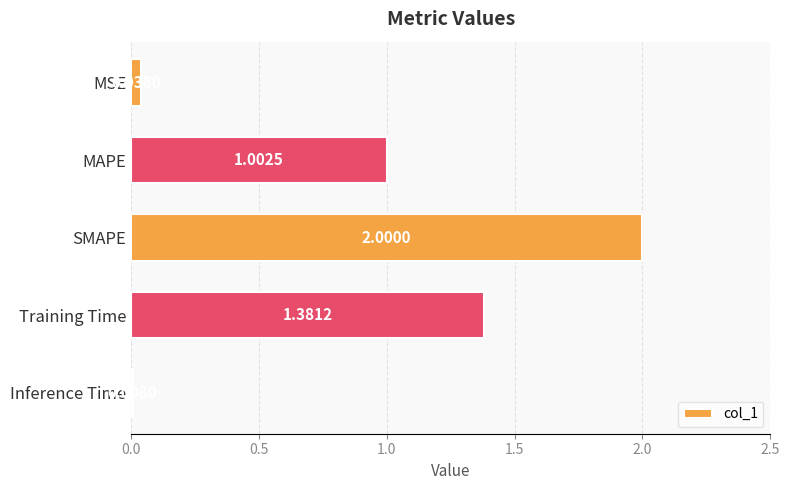

What is the change in value from MSE to Training Time?

+1.3